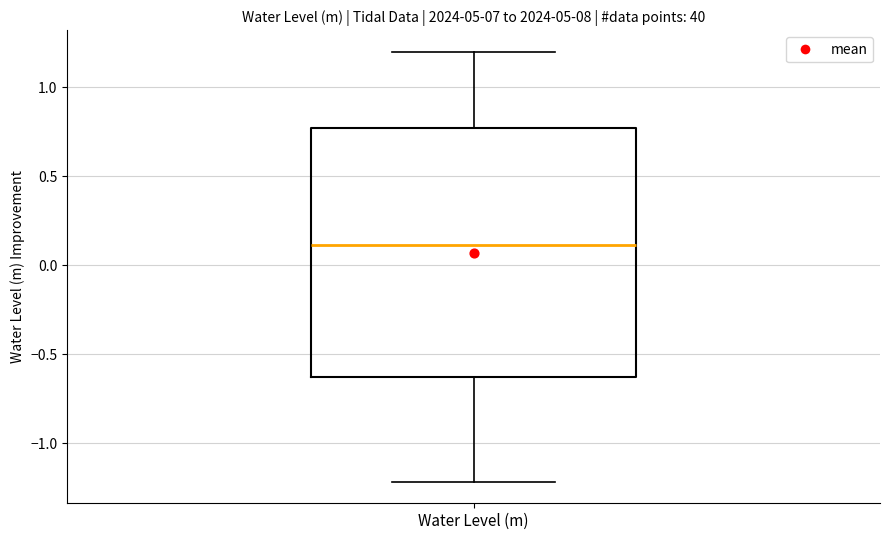

Transcribe this box plot: give where the median line is, the range the box spans, and where the two whiskers end, as read against the y-axis. The values are not printed on the chart, so give them approximately, as read against the axis.

median 0.10, box -0.65 to 0.75, whiskers -1.20 to 1.20